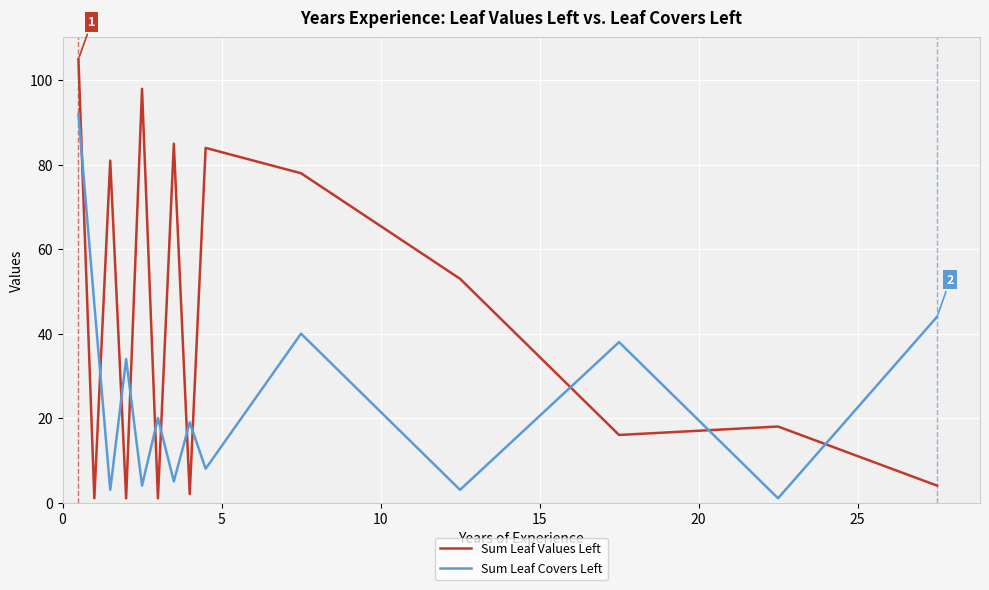

In Sum Leaf Covers Left, how many points are lower than both neighbors (excluding endpoints)?

6